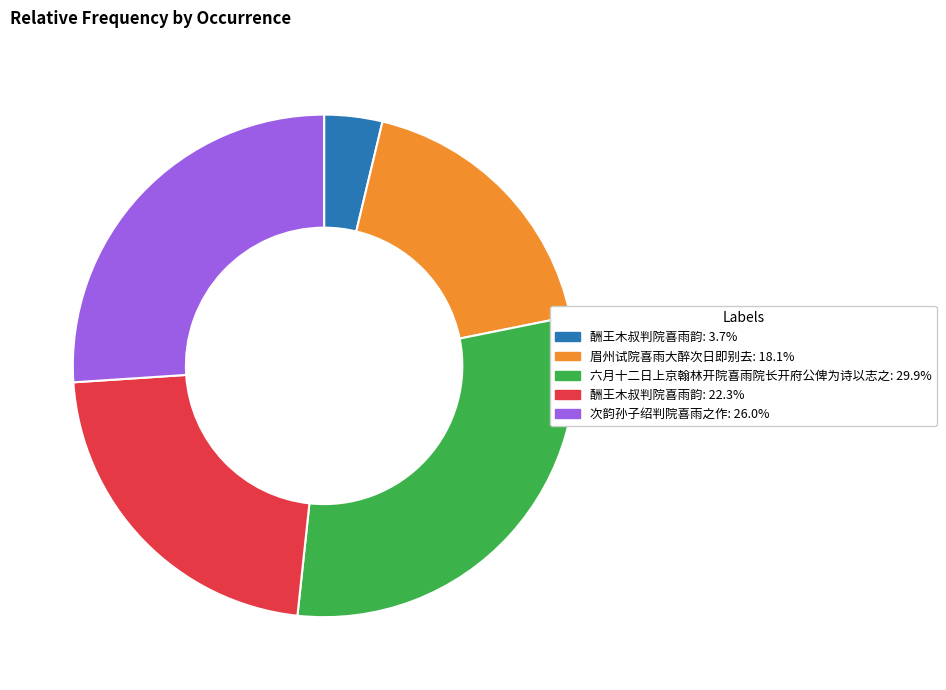

How many slices are in this pie chart?

5